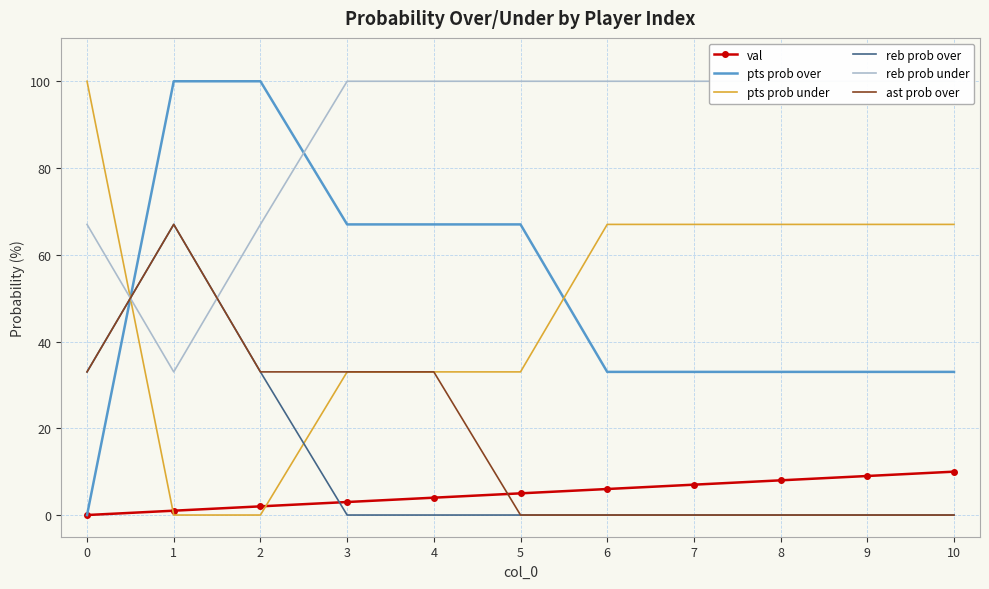

At which category does reb prob under reach its first local valley?

1